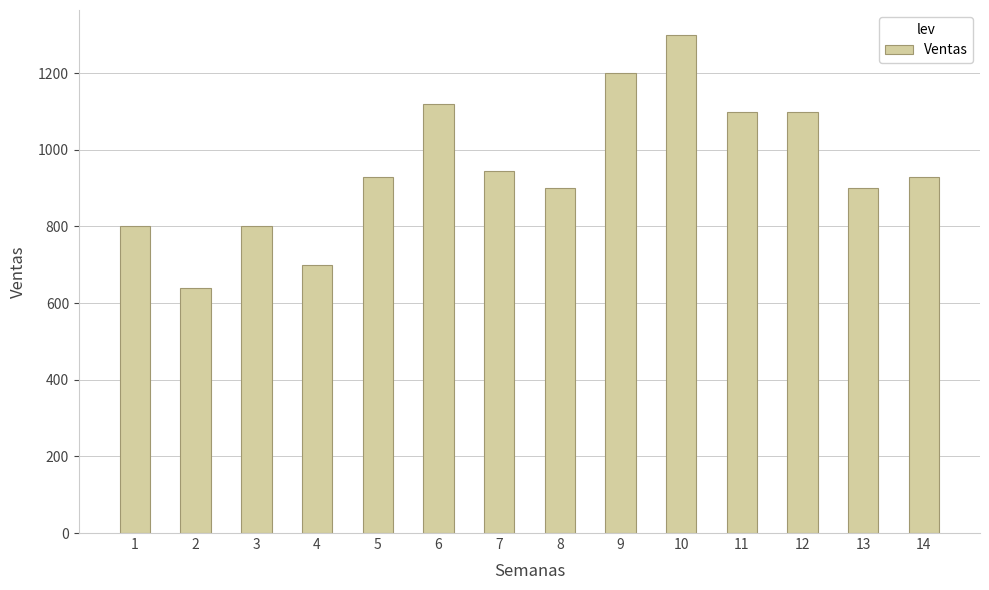

Is it true that the value at 1 is 1399?

False